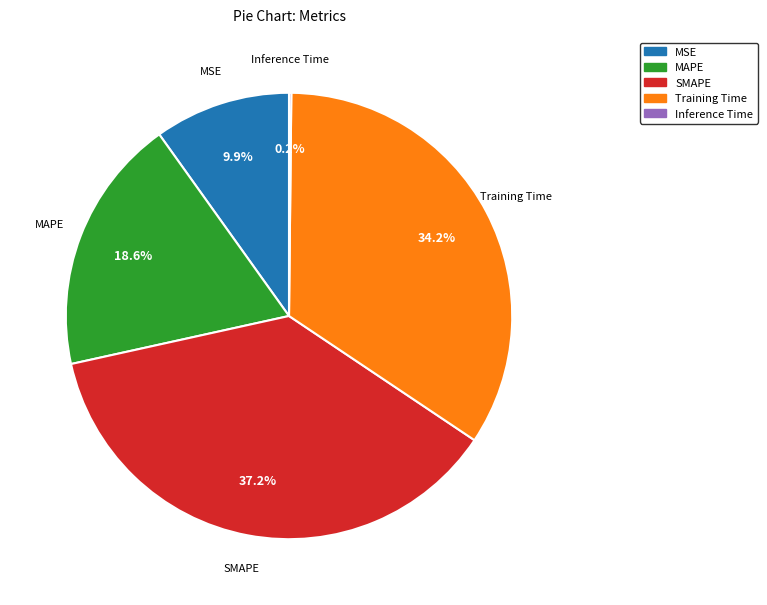

To the nearest percent, what is the average slice percentage?

20%